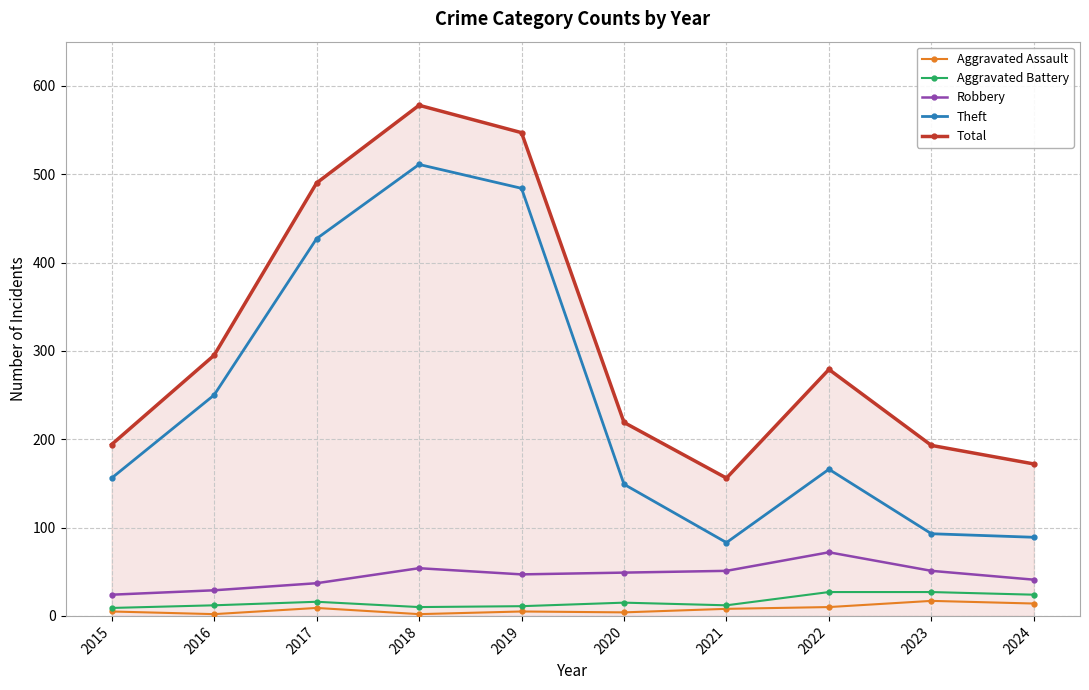

How many lines are shown in the chart?

5